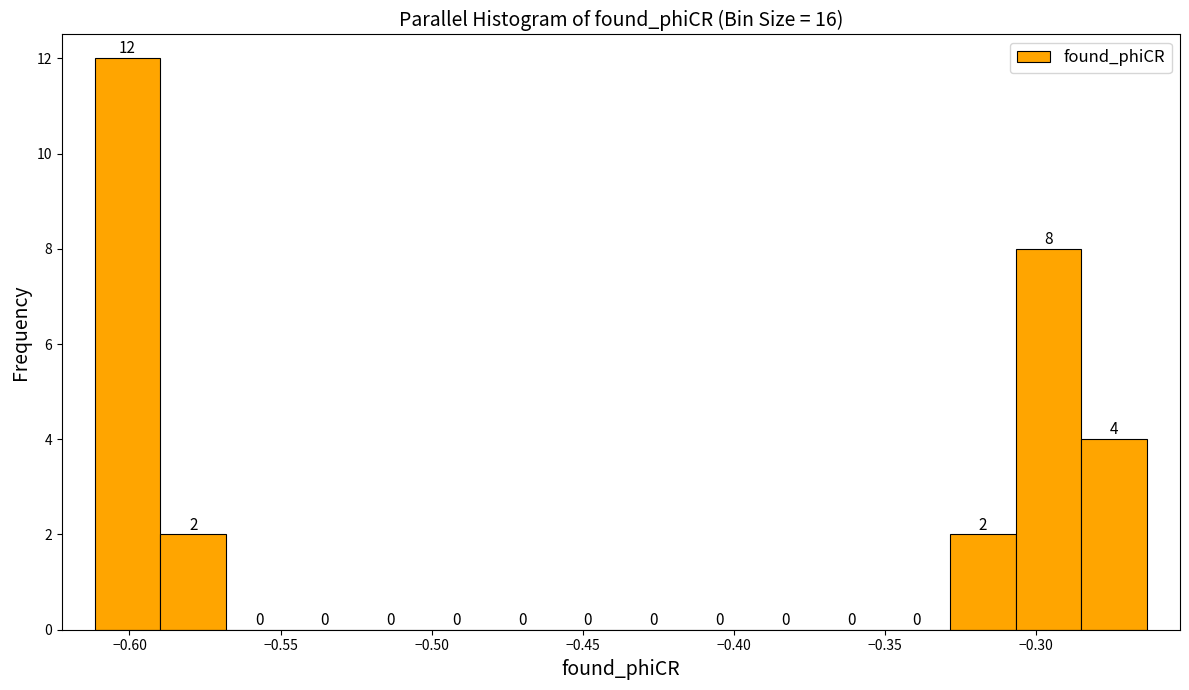

Over which range of the x-axis is the bar tallest?

-0.610 to -0.590